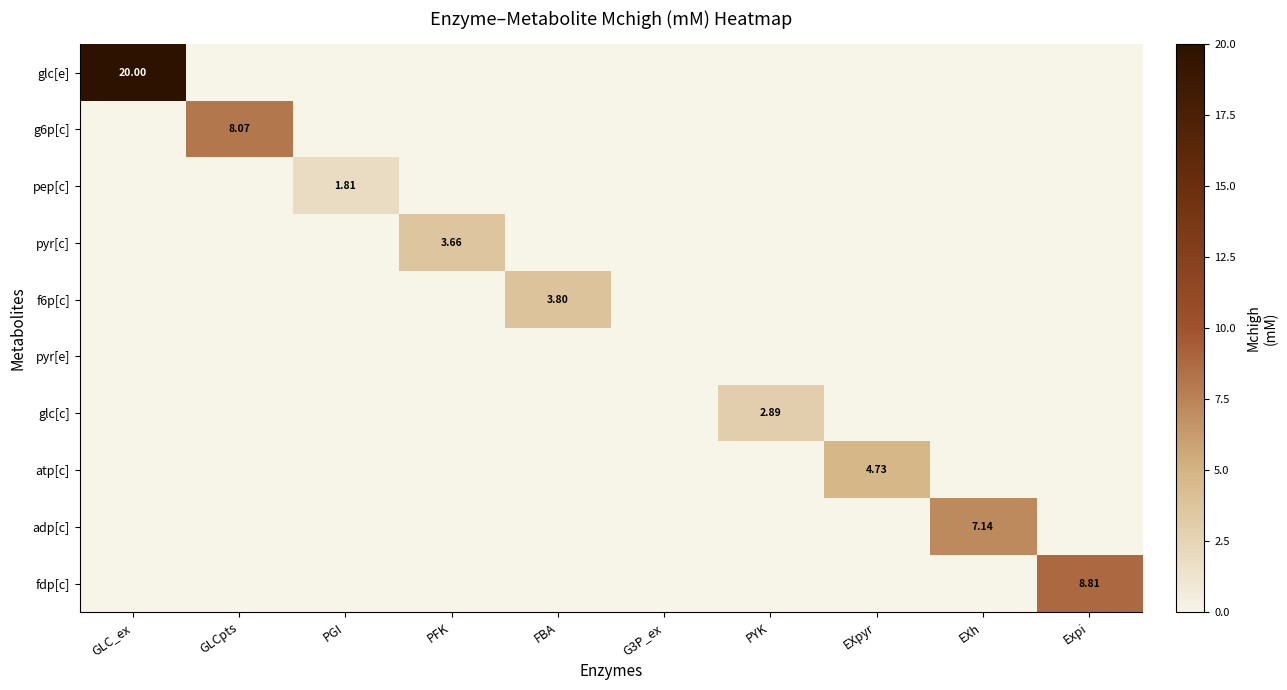

Rank the series at PFK from highest to lowest value.

pyr[c], glc[e], g6p[c], pep[c], f6p[c], pyr[e], glc[c], atp[c], adp[c], fdp[c]